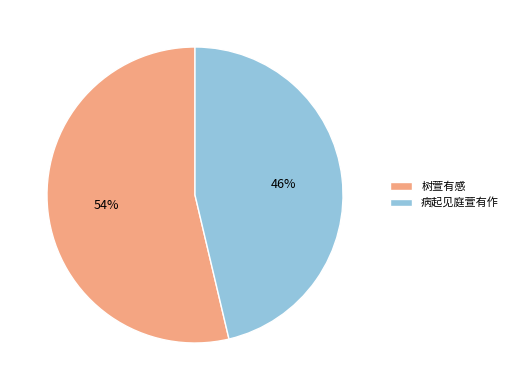

Approximately how many times larger is the value at 树萱有感 compared to 病起见庭萱有作?

1.2